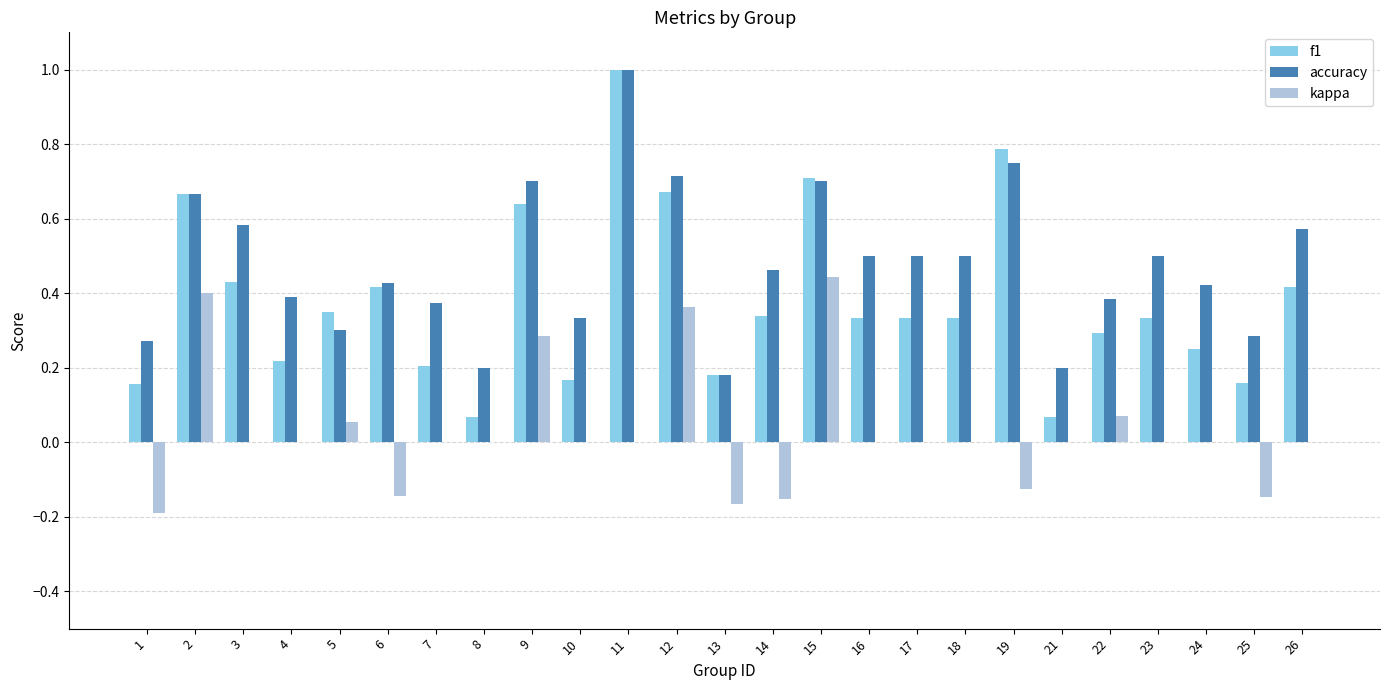

What is the greatest value displayed?

1.0